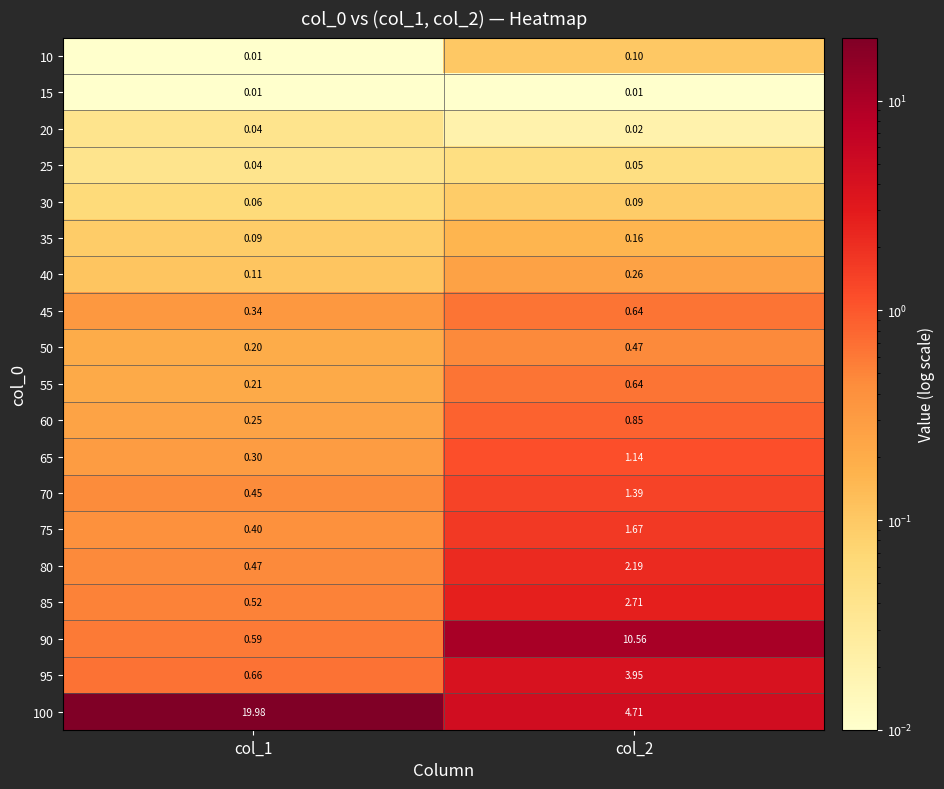

Is the value of 25 at col_1 greater than the value of 80 at col_1?

No